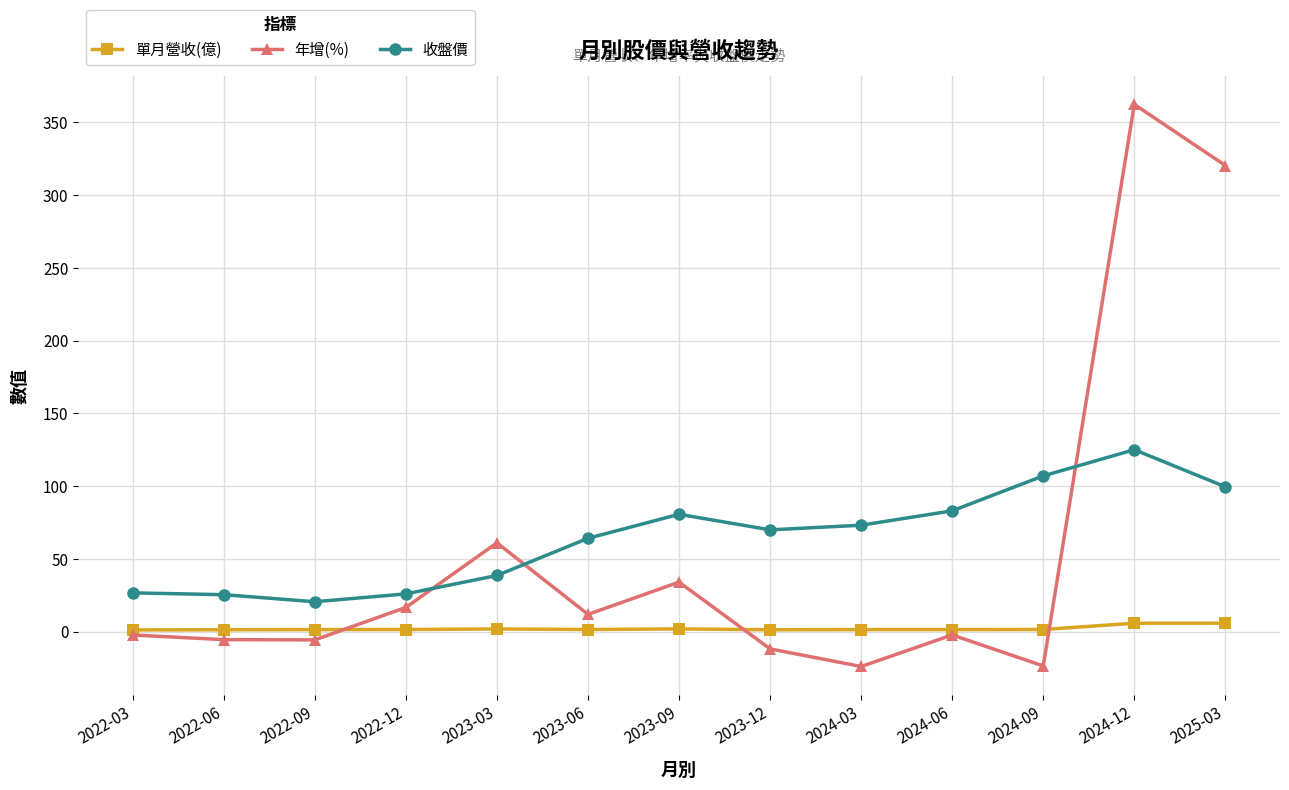

What is the total value across all series at 2024-09?

84.8